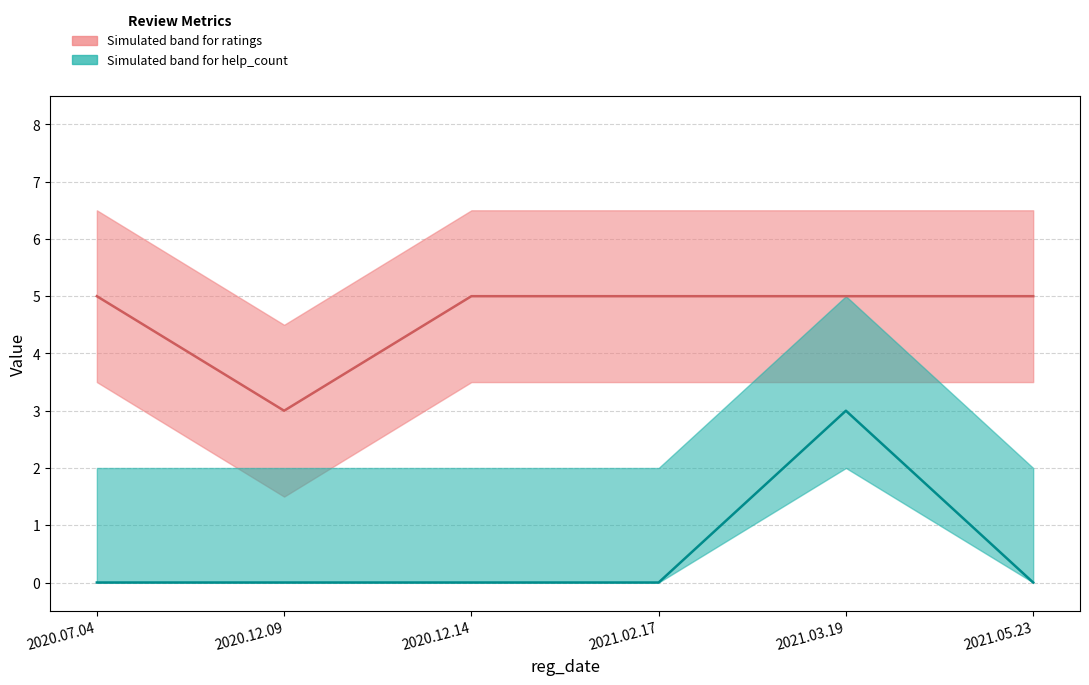

What value does the ratings series have at 2020.07.04?

5